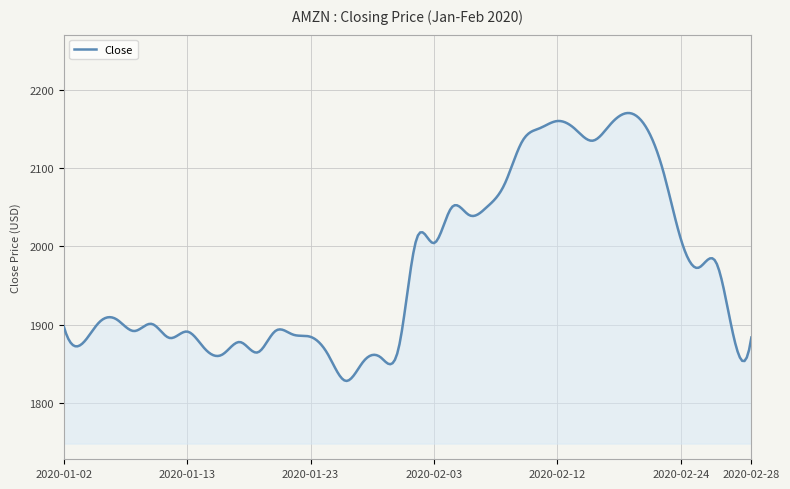

Does the chart display data point markers on the line(s)?

No